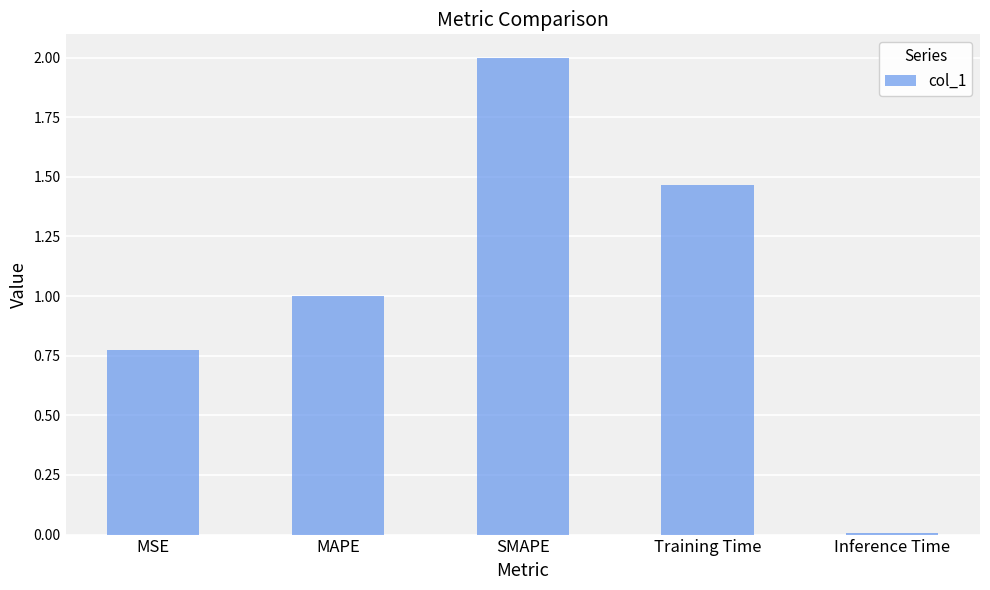

What is the label of the 2nd bar from the right?

Training Time